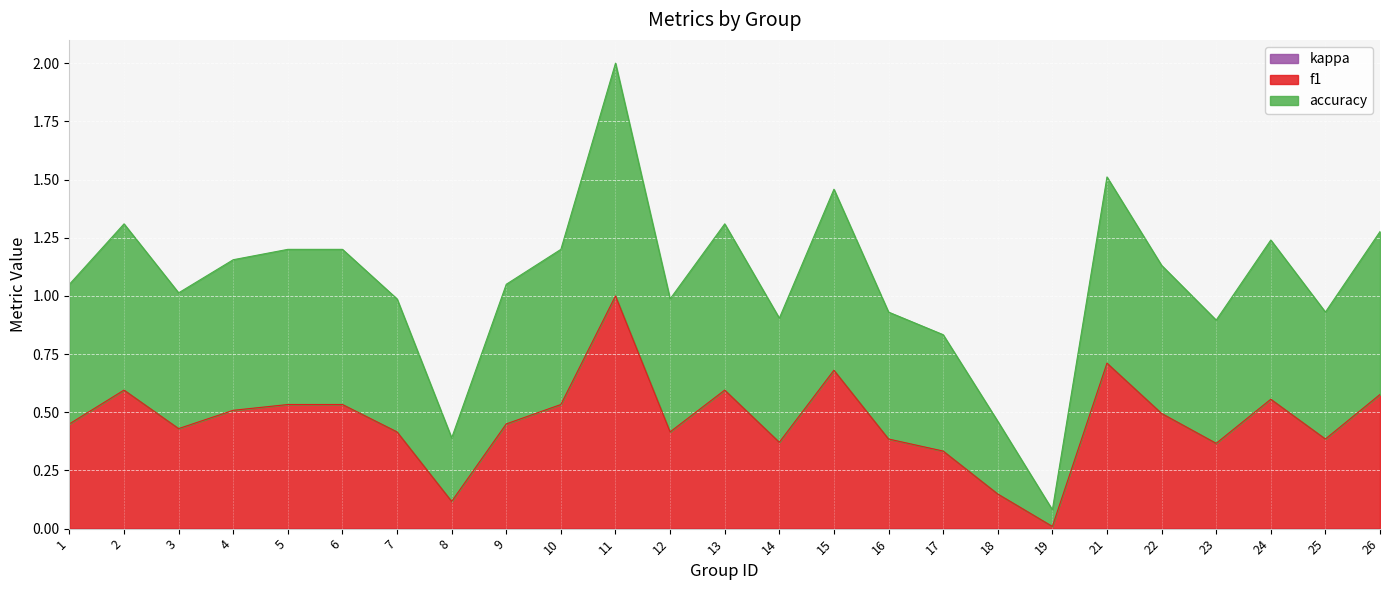

At which category is the sum across all series the highest?

11